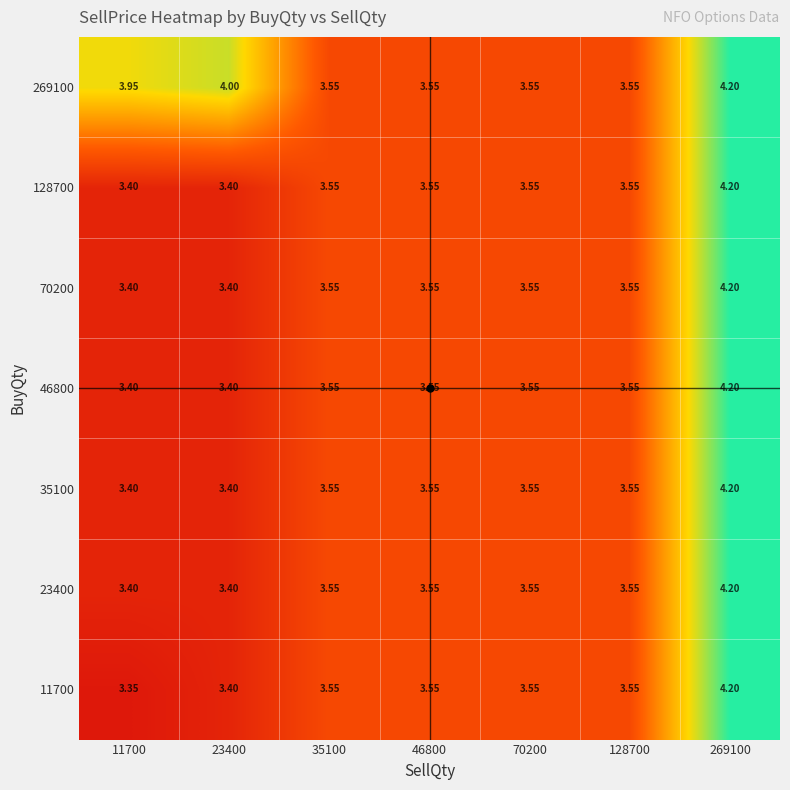

Is the value of 70200 at 269100 greater than the value of 23400 at 35100?

Yes